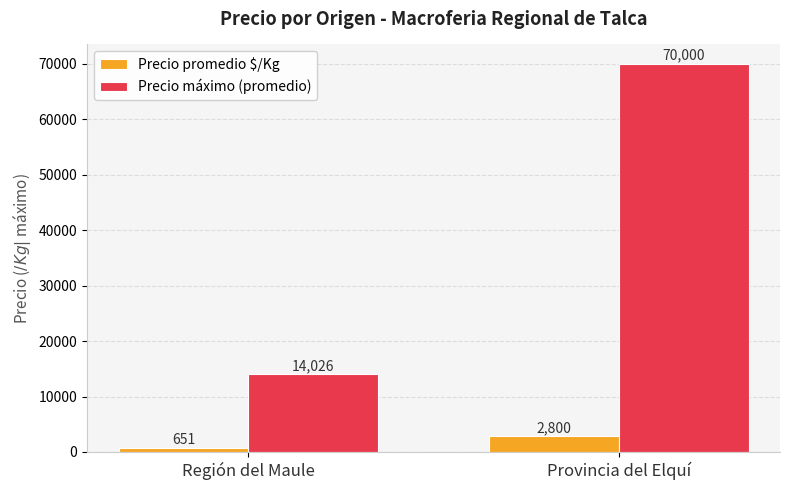

The value of Precio promedio $/Kg at Provincia del Elquí is 2800. True or false?

True